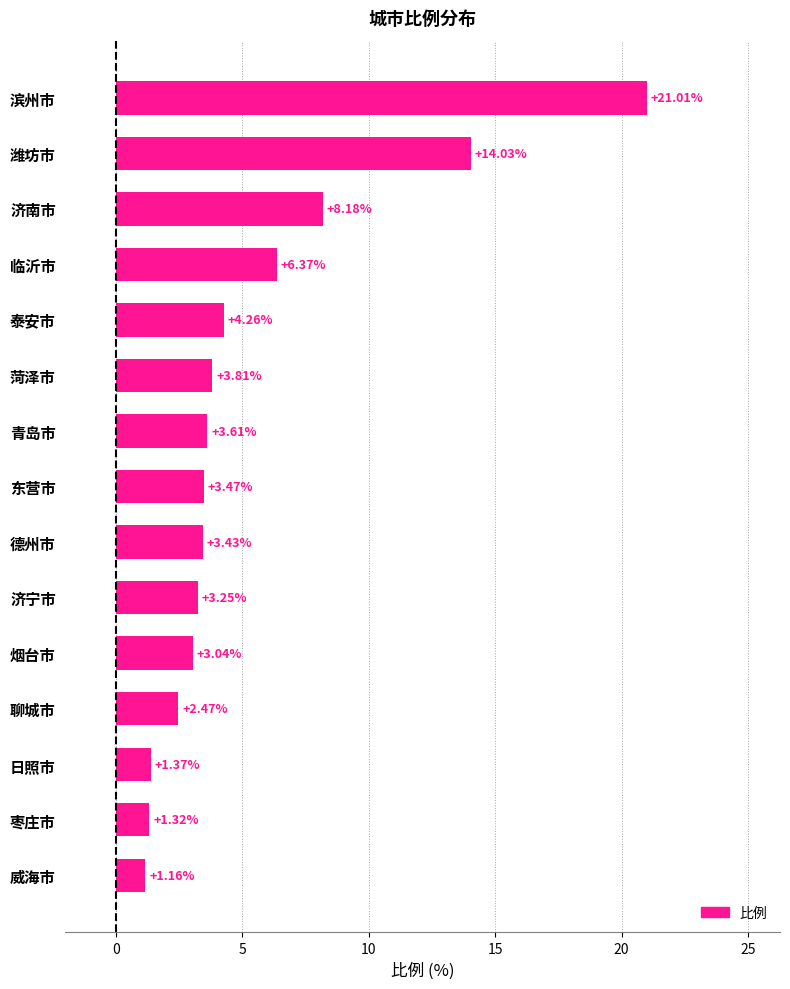

How many distinct data groups are displayed?

1